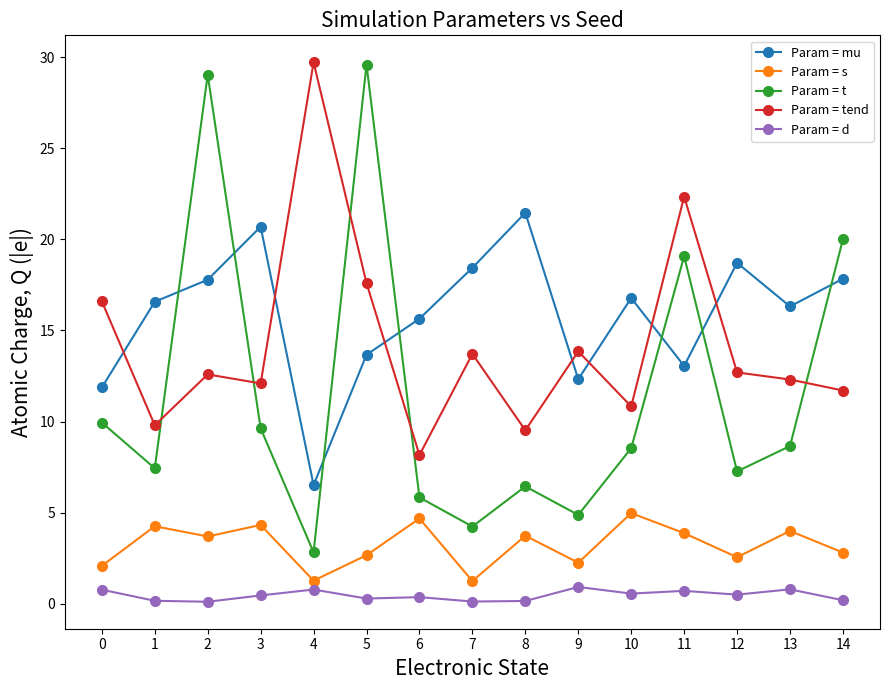

What is the value of the Param = d point at the 9th from the left?

0.2